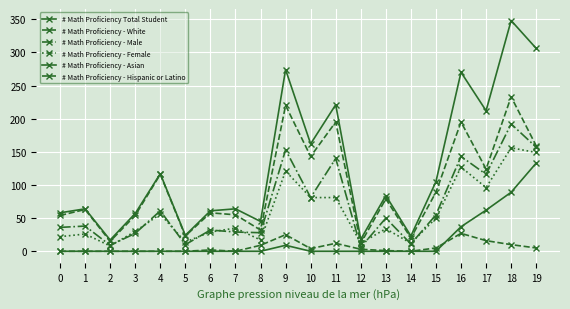

Between 5 and 17, which is larger?

17